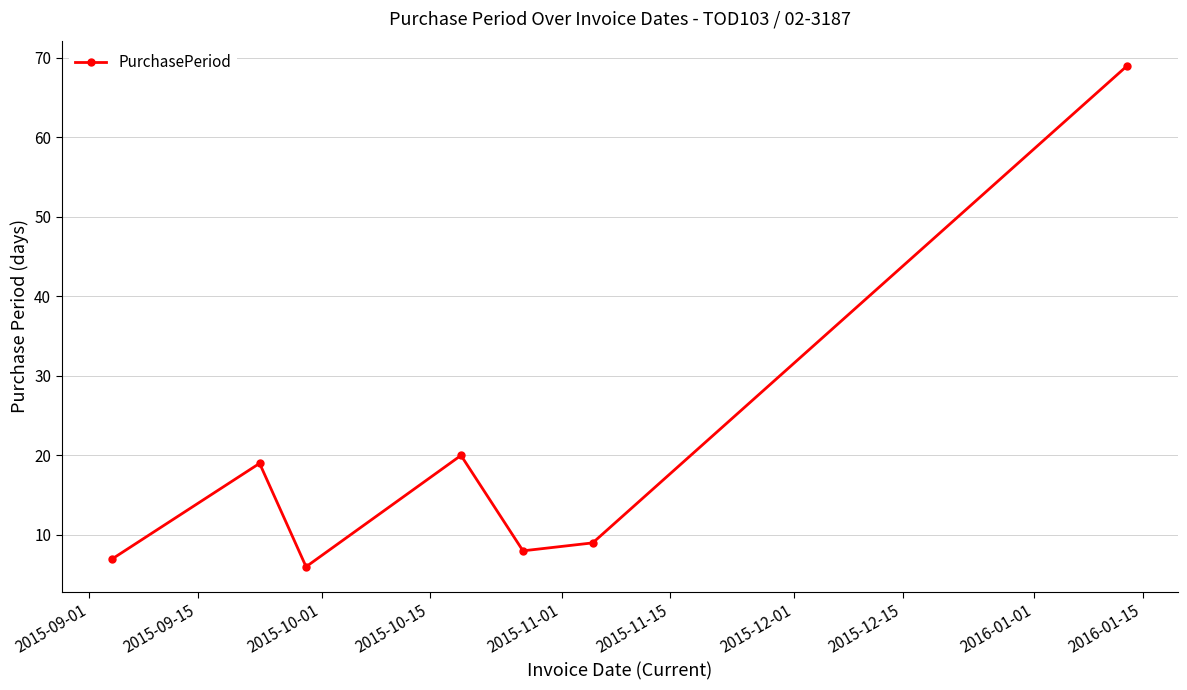

What is the value of the 5th point from the left?

8